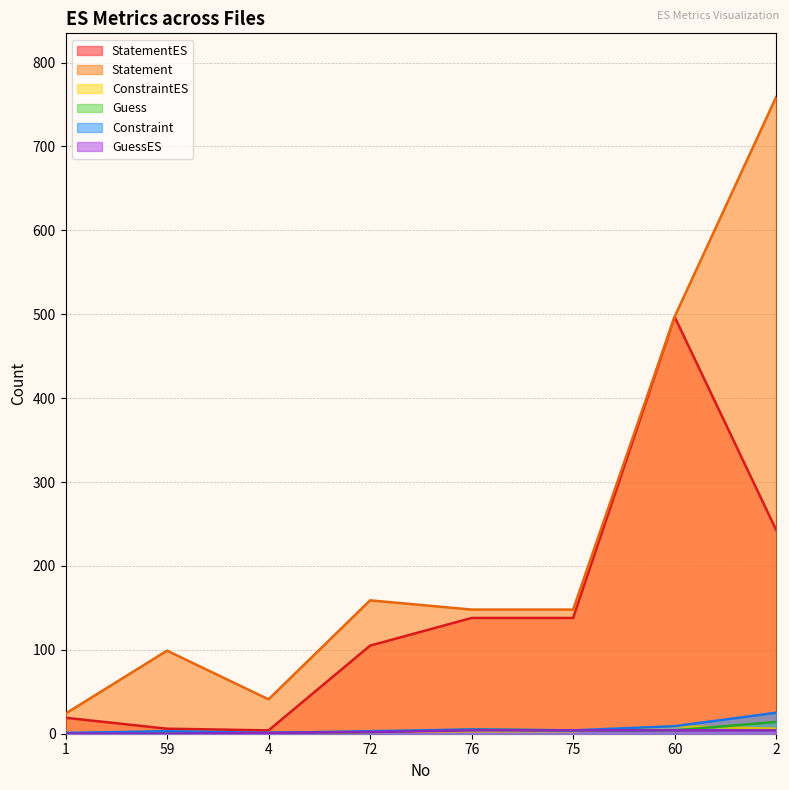

Is the value of Constraint at 1 greater than the value of Statement at 1?

No